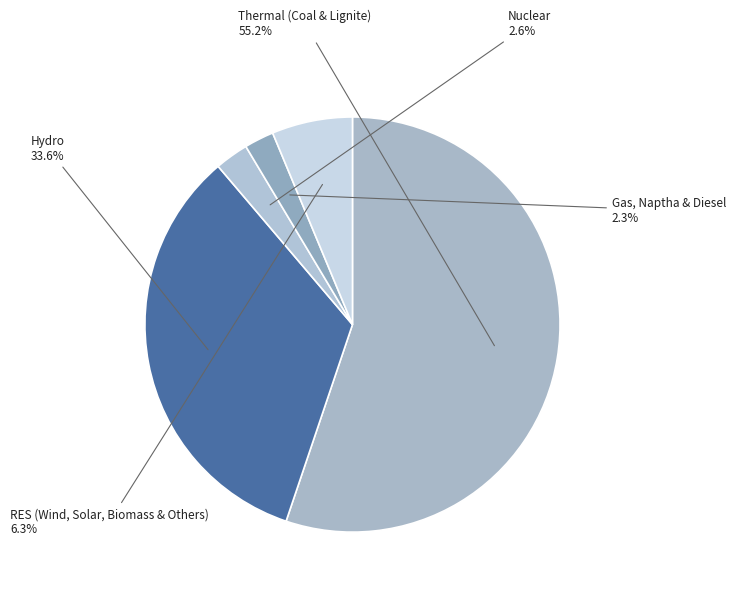

Which has a higher value, RES (Wind, Solar, Biomass & Others) or Thermal (Coal & Lignite)?

Thermal (Coal & Lignite)